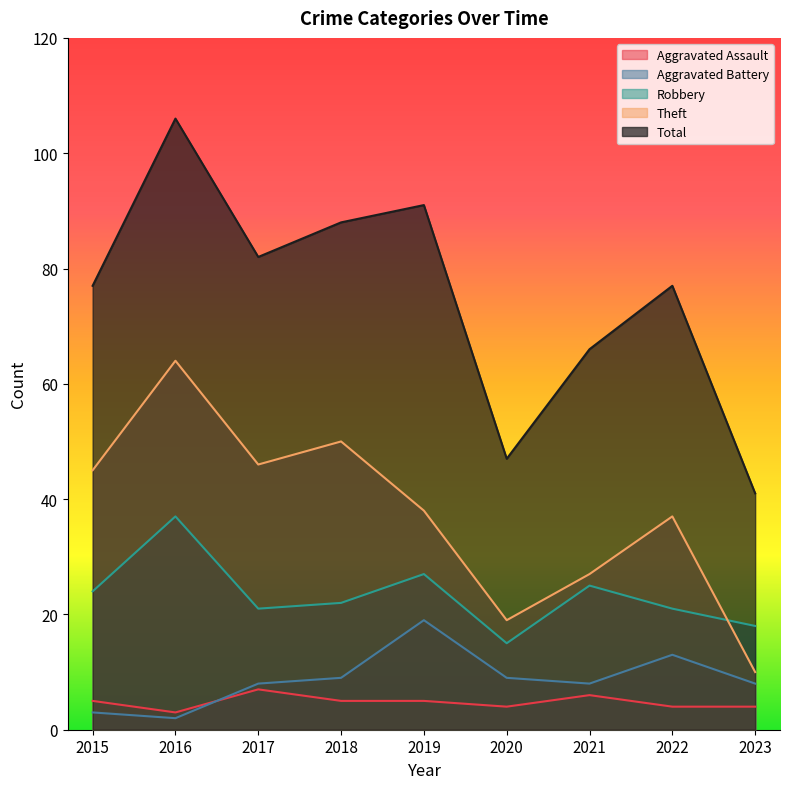

Is it true that Robbery equals 11 at 2022?

False